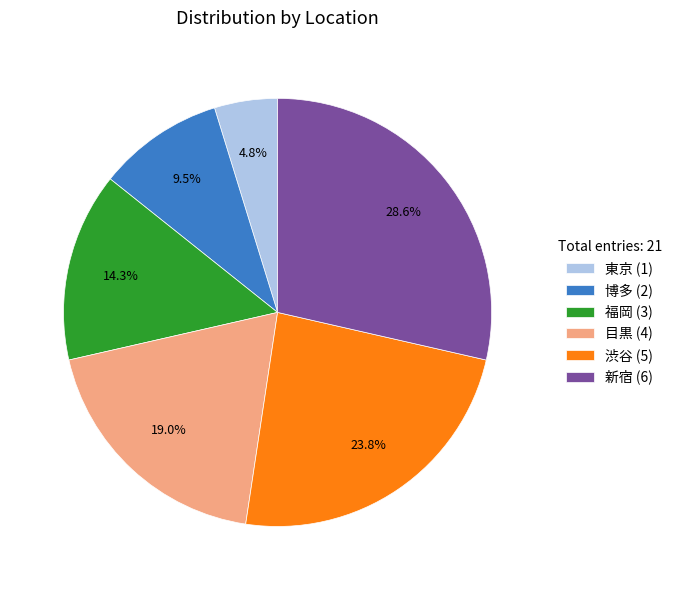

To the nearest percent, what is the combined percentage of 東京 and 渋谷?

29%